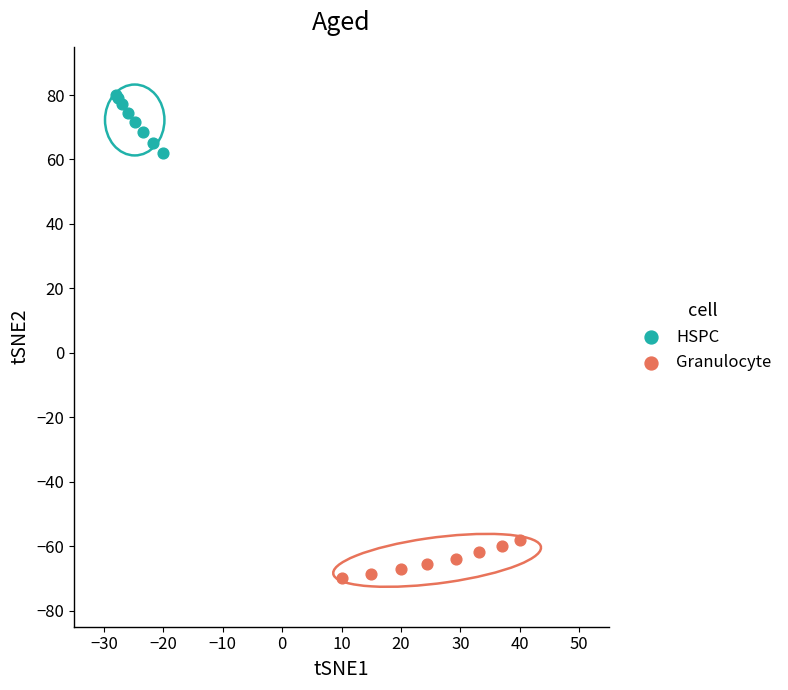

Which series has the widest spread of Y values?

HSPC